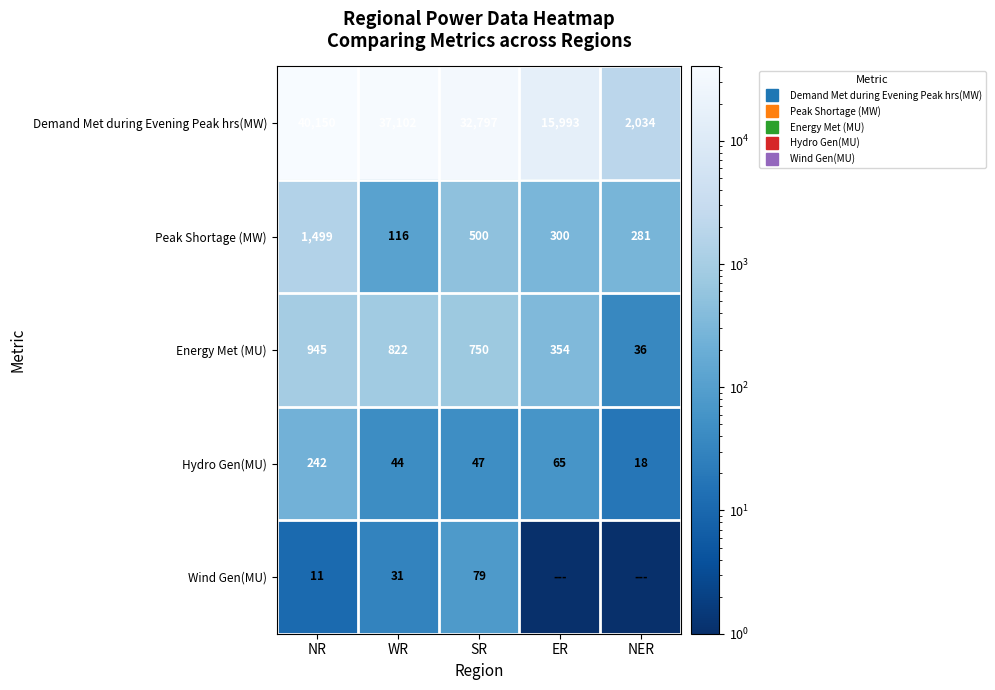

Which series changed the most between WR and ER?

Demand Met during Evening Peak hrs(MW)